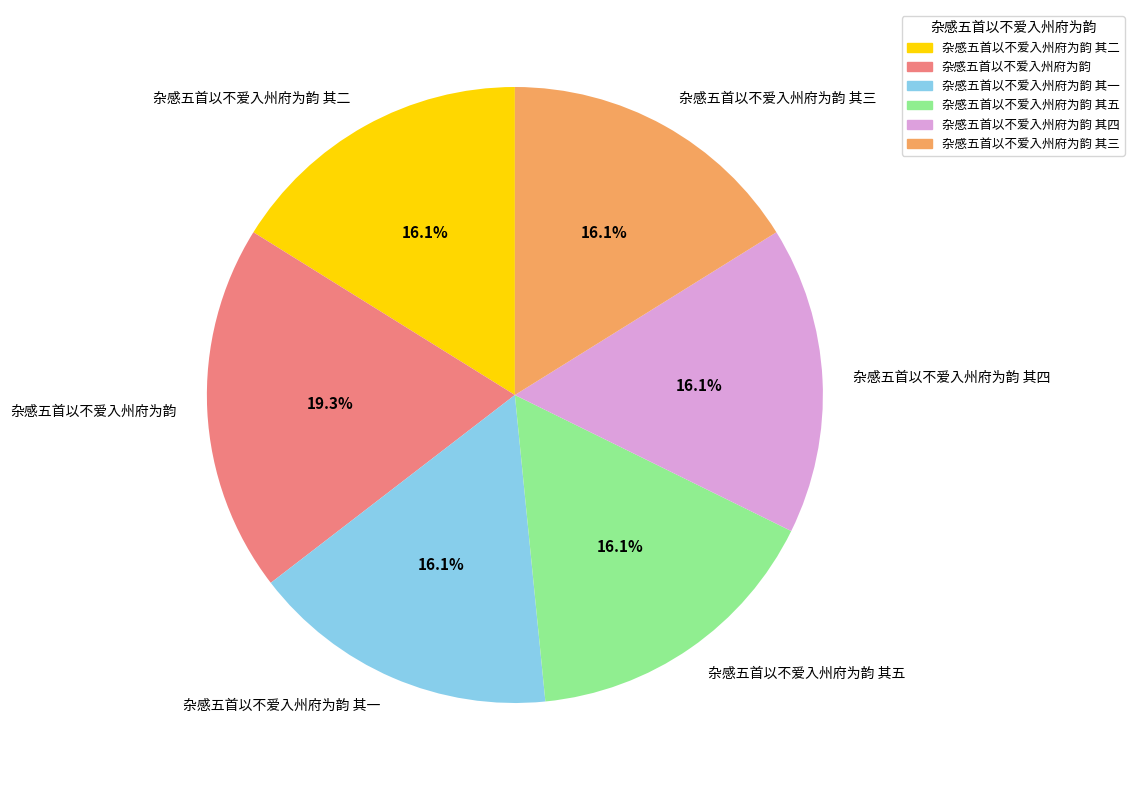

What percentage is the 杂感五首以不爱入州府为韵 其一 slice, to the nearest percent?

16%